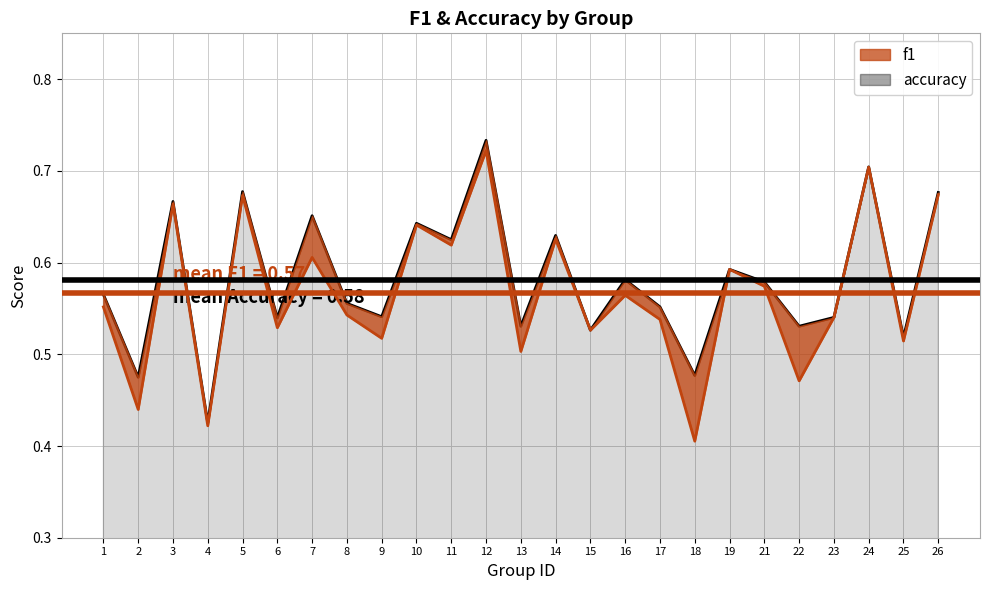

Reading left to right, extract all data points from this chart.

f1: 1=0.6	2=0.4	3=0.7	4=0.4	5=0.7	6=0.5	7=0.6	8=0.5	9=0.5	10=0.6	11=0.6	12=0.7	13=0.5	14=0.6	15=0.5	16=0.6	17=0.5	18=0.4	19=0.6	21=0.6	22=0.5	23=0.5	24=0.7	25=0.5	26=0.7
accuracy: 1=0.6	2=0.5	3=0.7	4=0.4	5=0.7	6=0.5	7=0.7	8=0.6	9=0.5	10=0.6	11=0.6	12=0.7	13=0.5	14=0.6	15=0.5	16=0.6	17=0.6	18=0.5	19=0.6	21=0.6	22=0.5	23=0.5	24=0.7	25=0.5	26=0.7